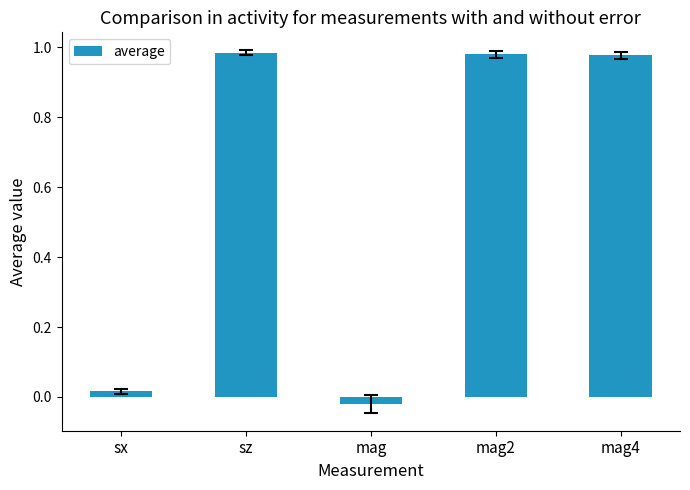

Where does the data first go above 0?

sx